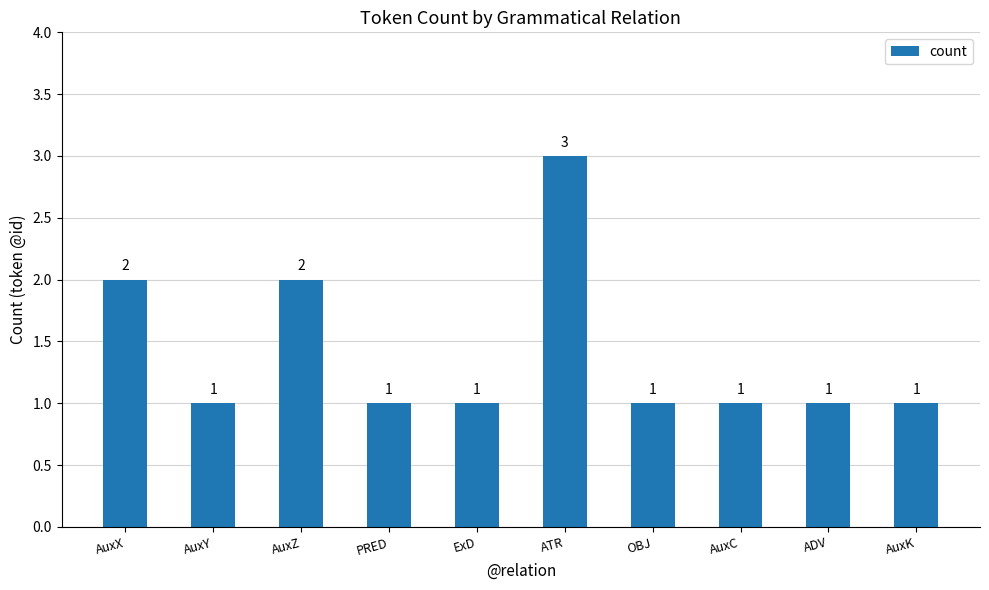

What is the approximate value at ATR?

3